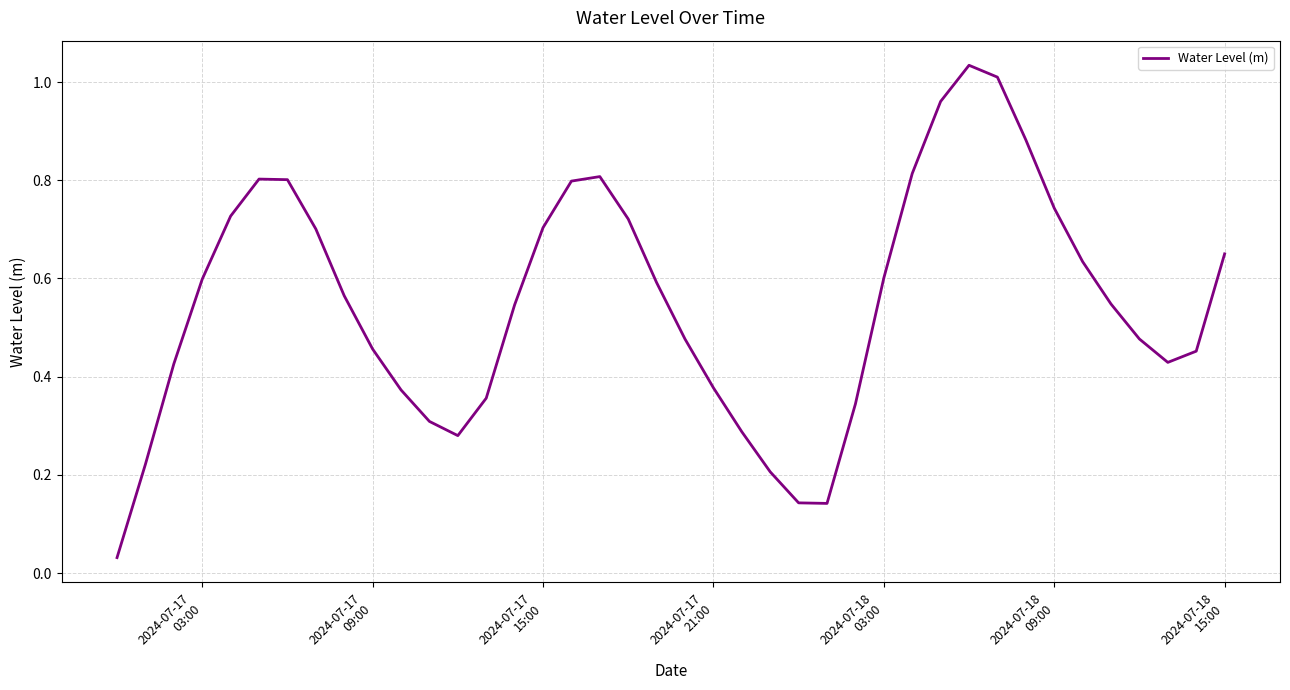

Count the number of data series in this chart.

1